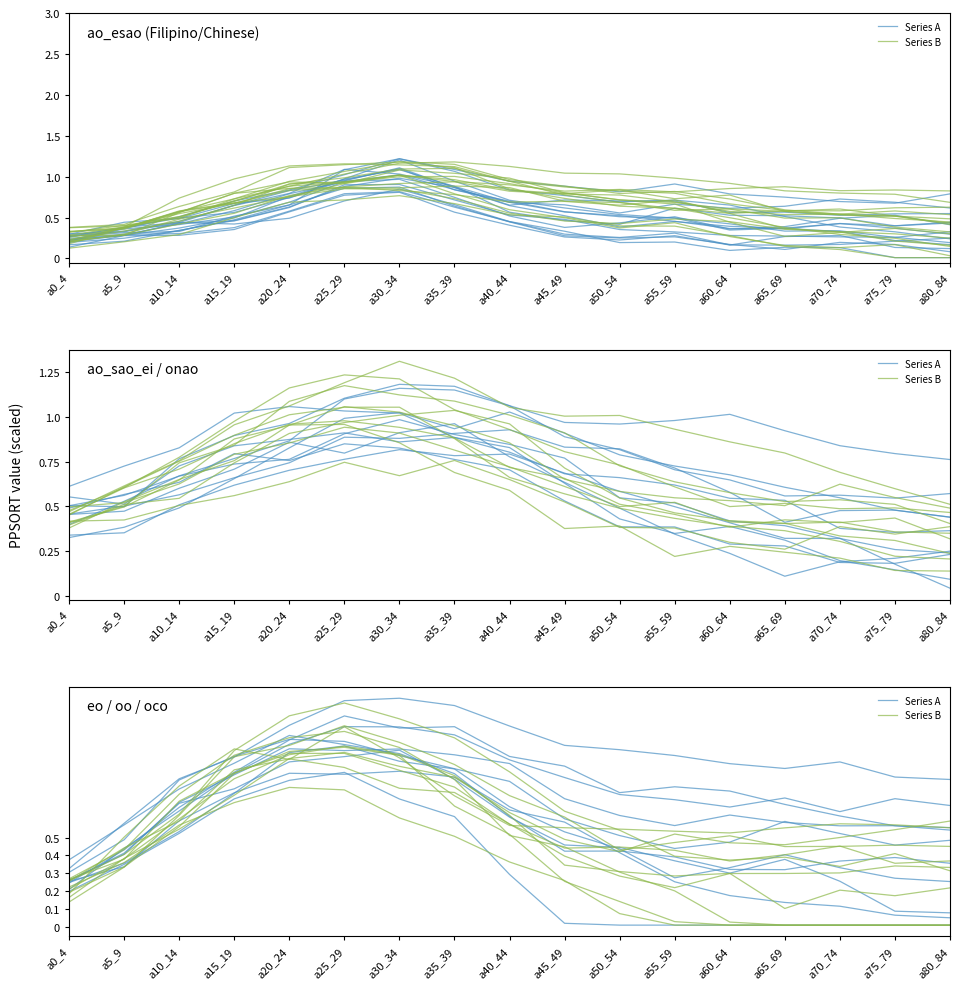

In Series B, how many points are higher than both neighbors (excluding endpoints)?

3